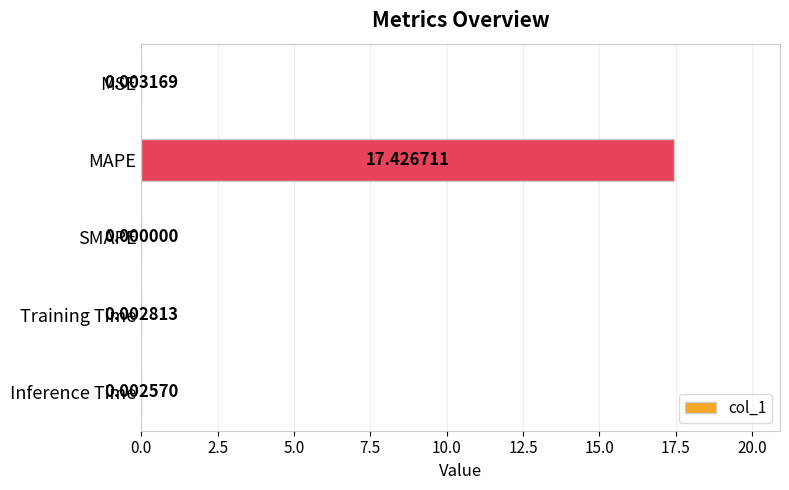

Where is the data nearest to the value 8?

MSE